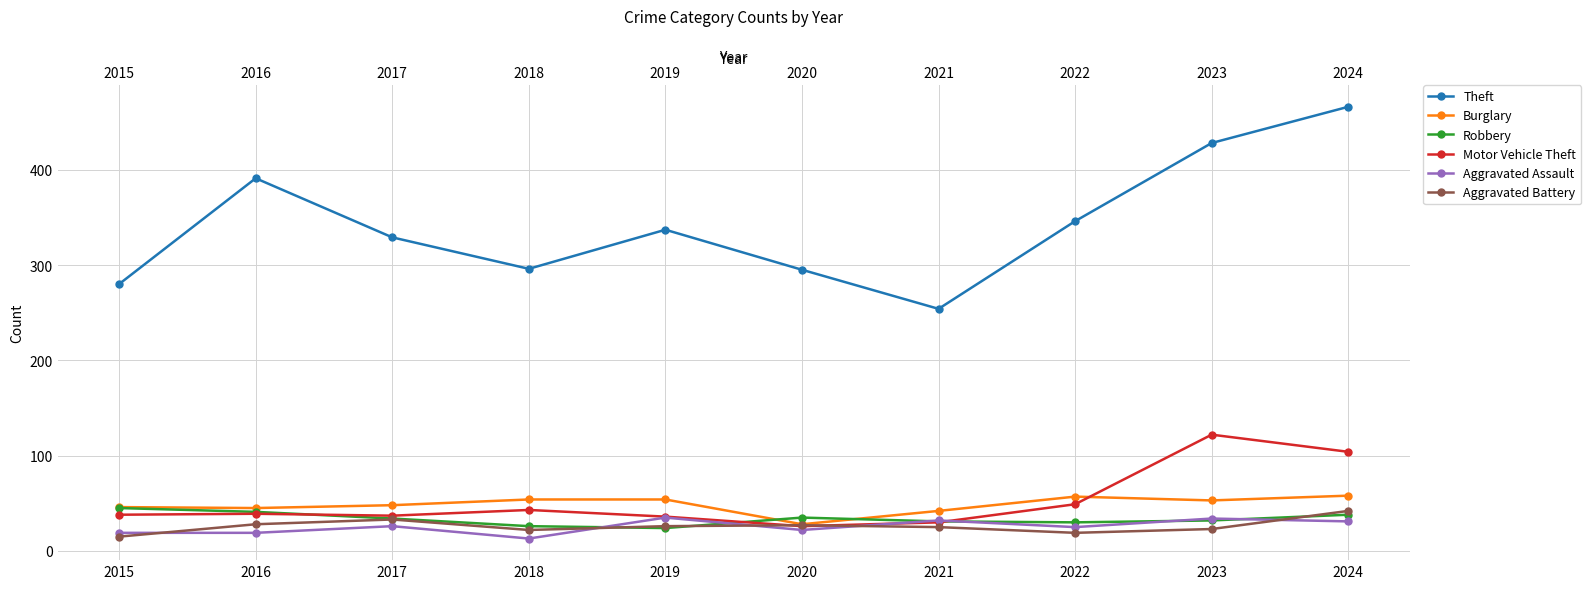

How many interior local peaks does the Theft series have?

2